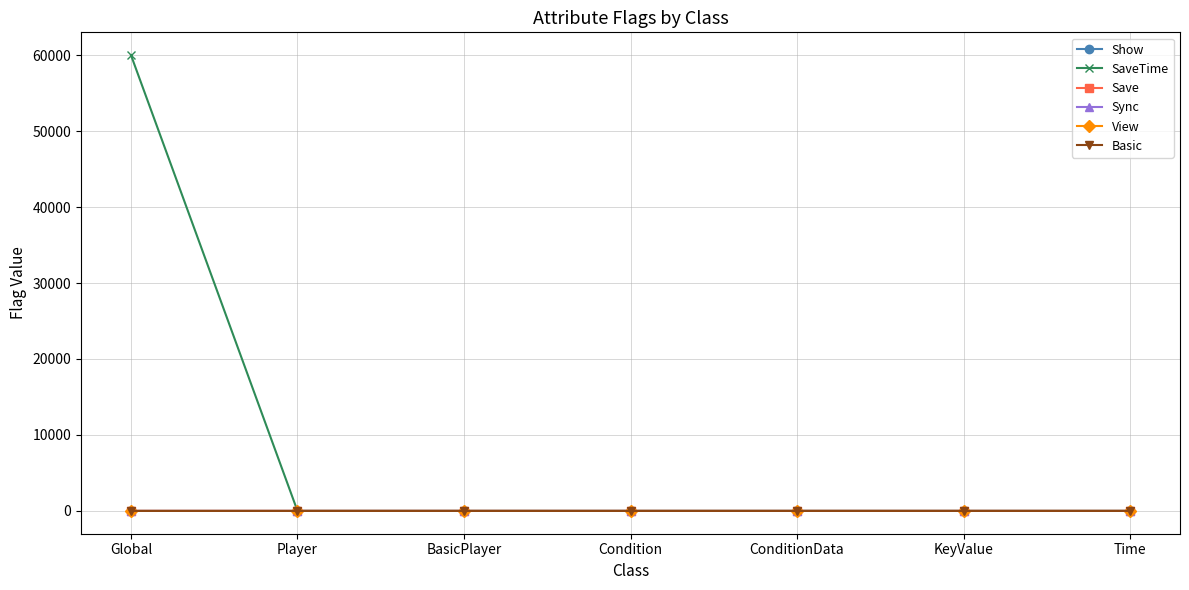

List the labels in order of Basic value, largest first.

Global, Player, BasicPlayer, Condition, ConditionData, KeyValue, Time